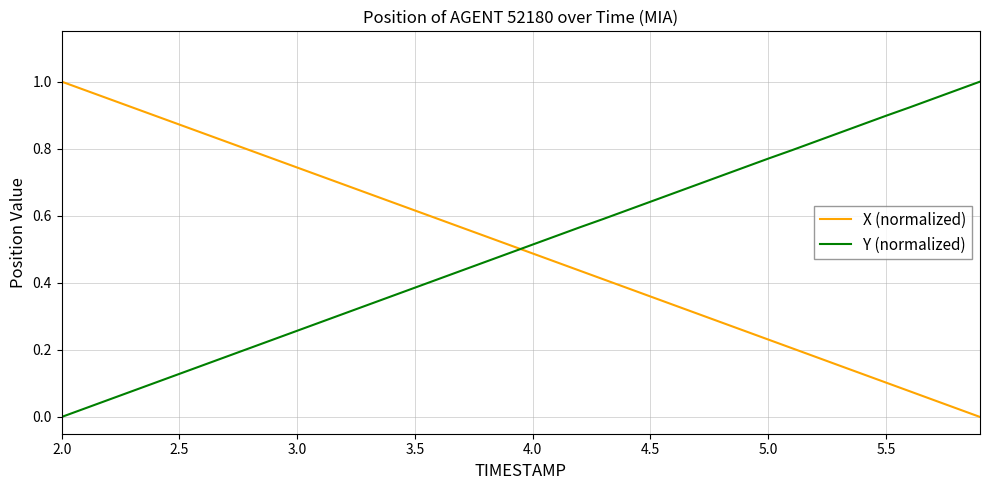

After their last crossing, which series has the higher values: X (normalized) or Y (normalized)?

Y (normalized)